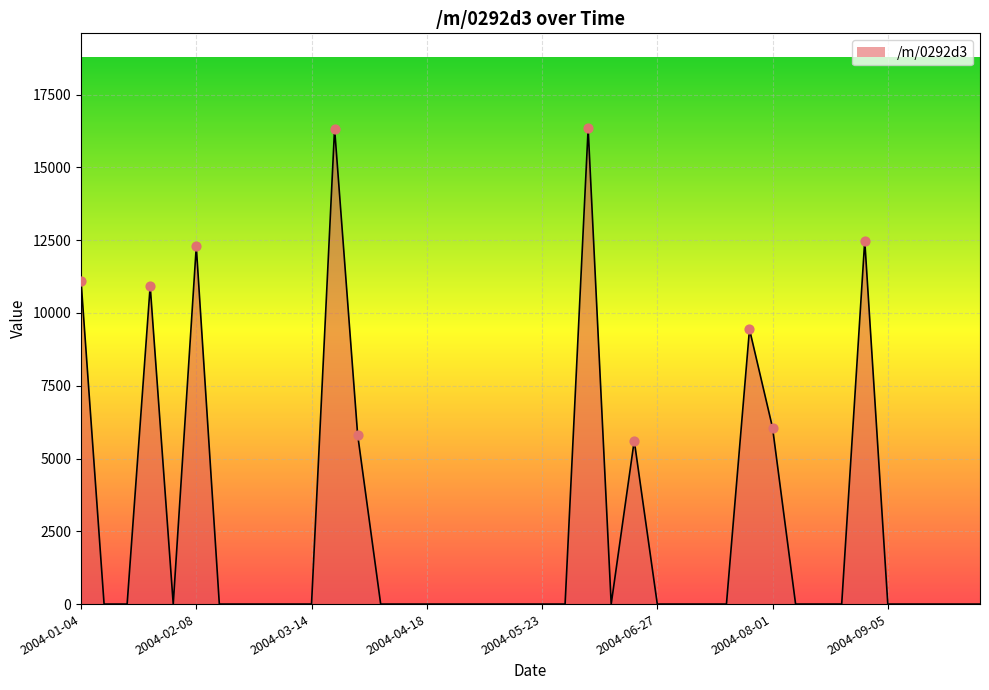

What is the maximum value shown in the chart?

16338.4